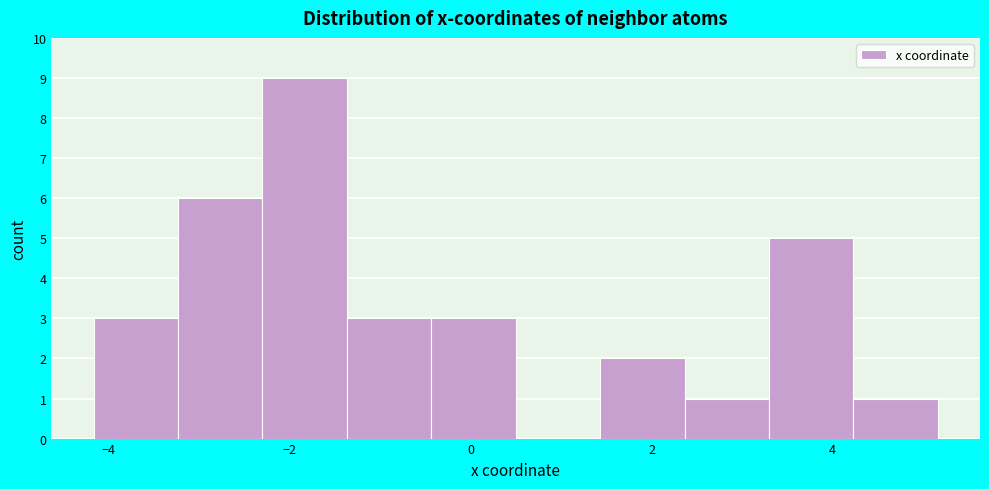

Reading left to right, list every bar in this chart as the range it spans on the x-axis followed by its height. Neither the bar edges nor the heights are printed on the chart, so give them approximately, as read against the axes.

-4.2 to -3.2: 3
-3.2 to -2.4: 6
-2.4 to -1.4: 9
-1.4 to -0.4: 3
-0.4 to 0.4: 3
0.4 to 1.4: 0
1.4 to 2.4: 2
2.4 to 3.2: 1
3.2 to 4.2: 5
4.2 to 5.2: 1